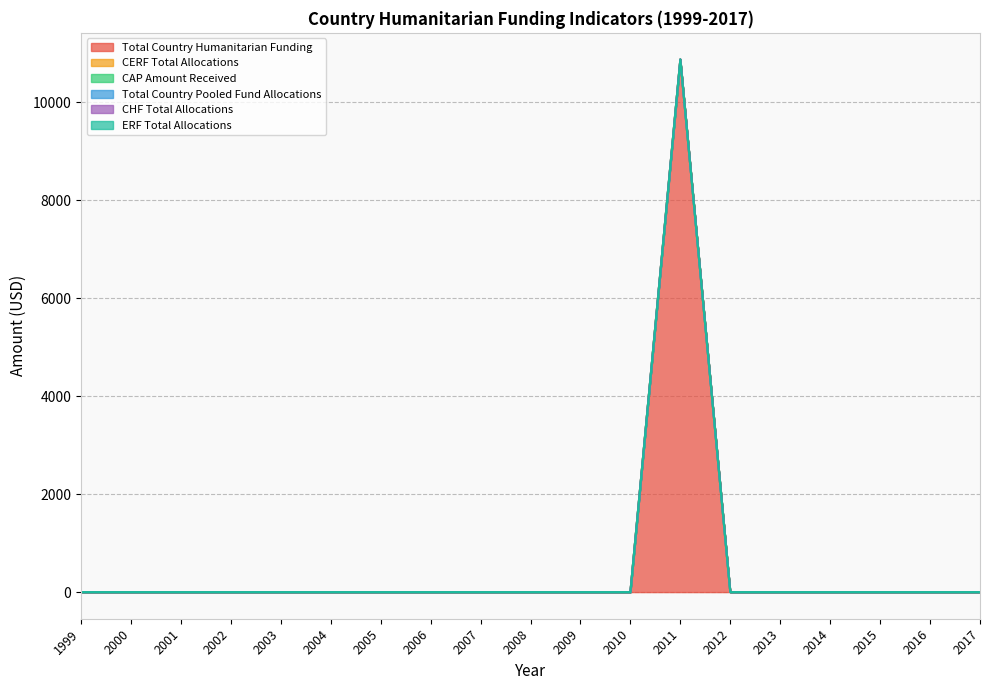

At which category does the chart reach its minimum across all series?

1999